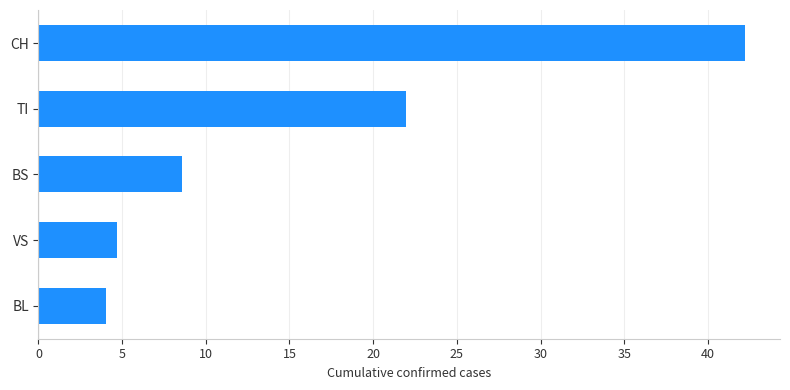

Rank the categories by value from highest to lowest.

CH, TI, BS, VS, BL